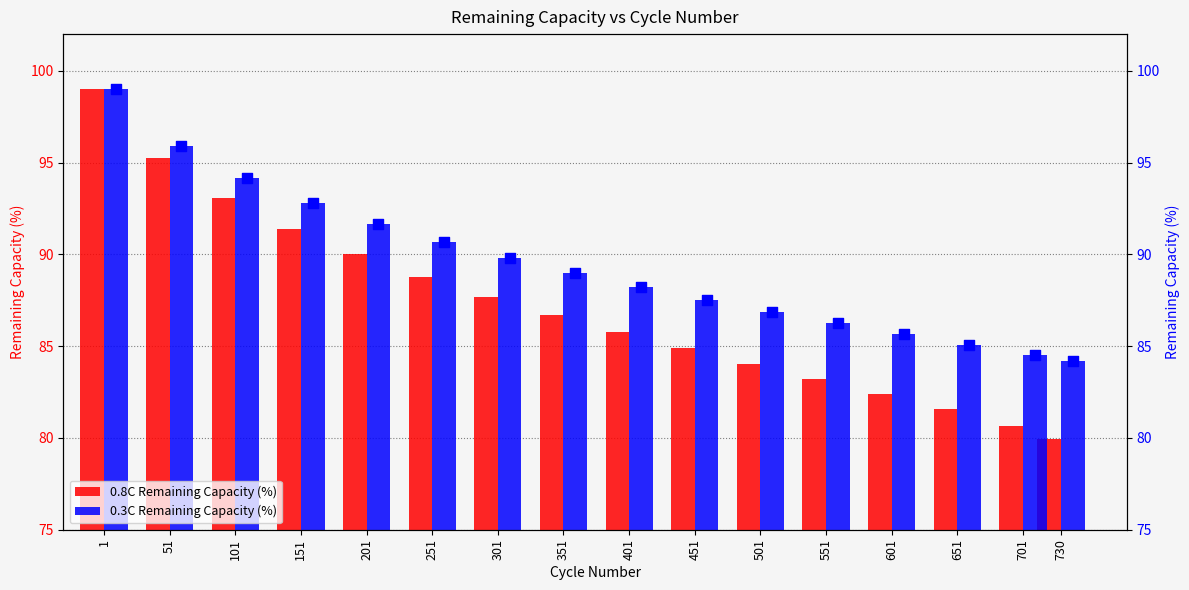

Rank the categories by 0.8C Remaining Capacity (%) value from lowest to highest.

730, 701, 651, 601, 551, 501, 451, 401, 351, 301, 251, 201, 151, 101, 51, 1